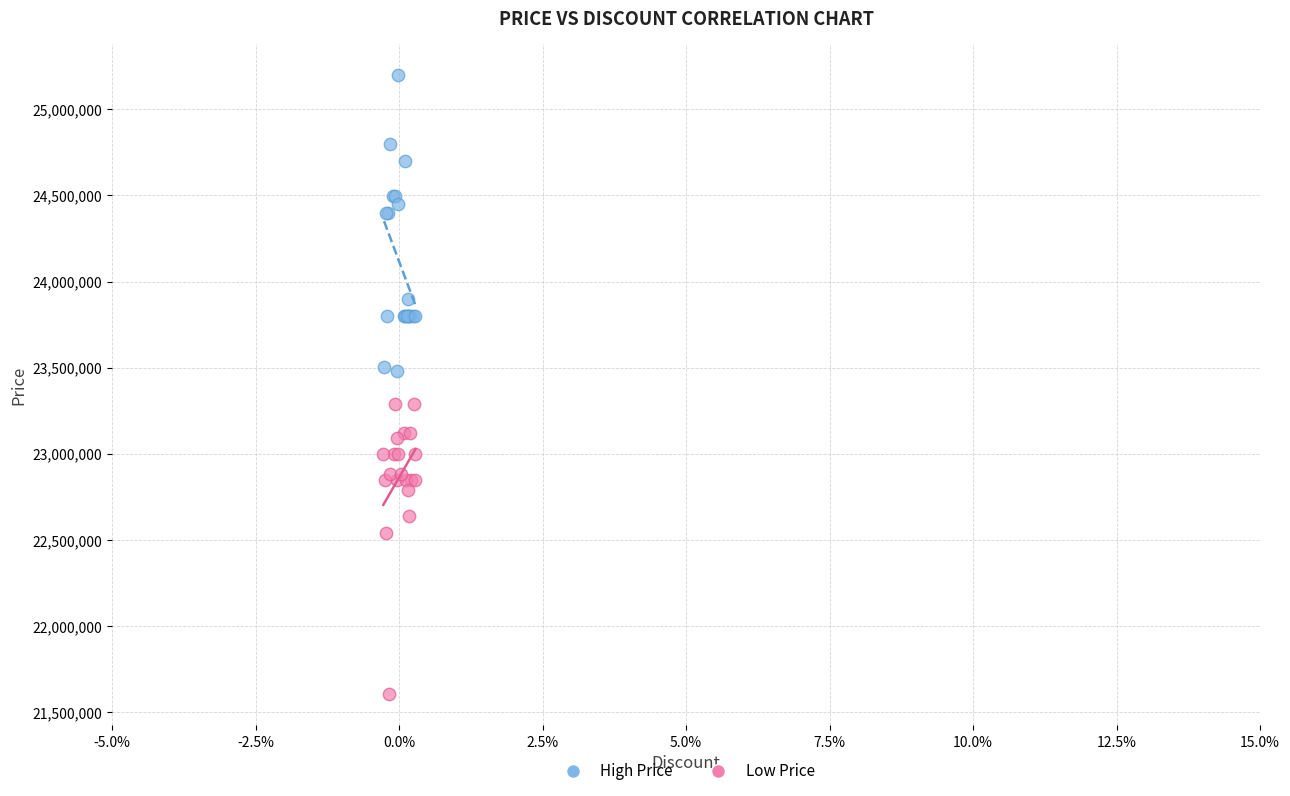

Which series contains the highest Y value?

High Price